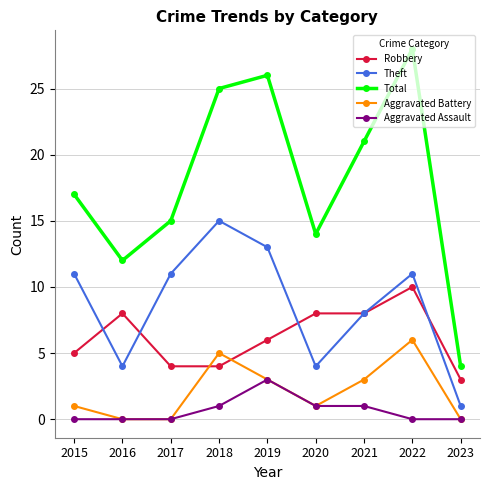

True or false: Theft has more than 1 interior local peaks.

True